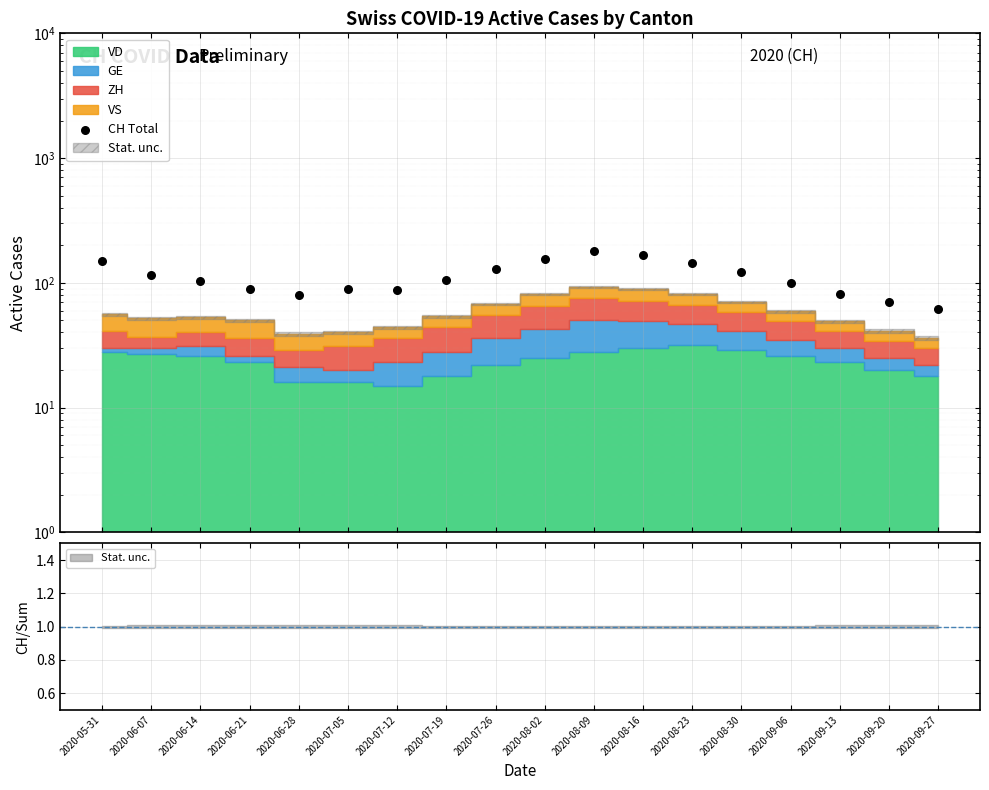

What is the change in value from 2020-06-07 to 2020-06-14?

-11